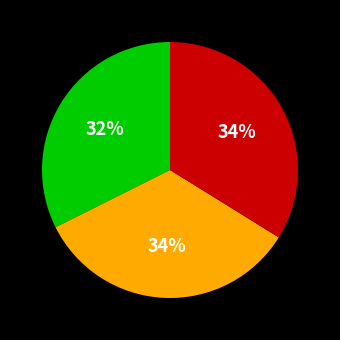

Count the number of slices in the pie.

3